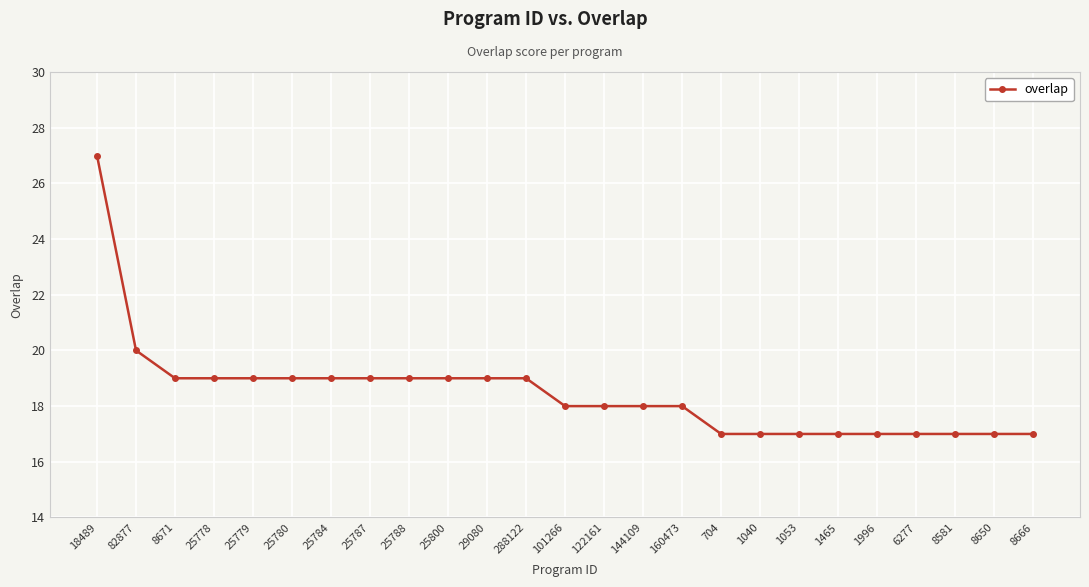

Reading right to left, list all the values displayed in this chart.

8666=17	8650=17	8581=17	6277=17	1996=17	1465=17	1053=17	1040=17	704=17	160473=18	144109=18	122161=18	101266=18	288122=19	29080=19	25800=19	25788=19	25787=19	25784=19	25780=19	25779=19	25778=19	8671=19	82877=20	18489=27